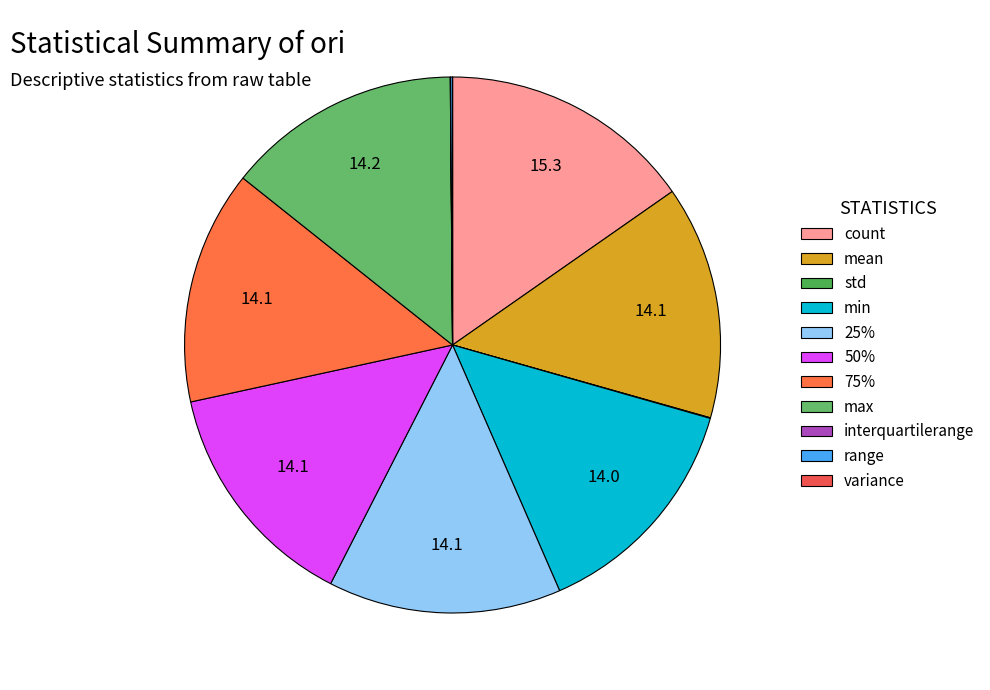

Does min account for over 50% of the chart?

No